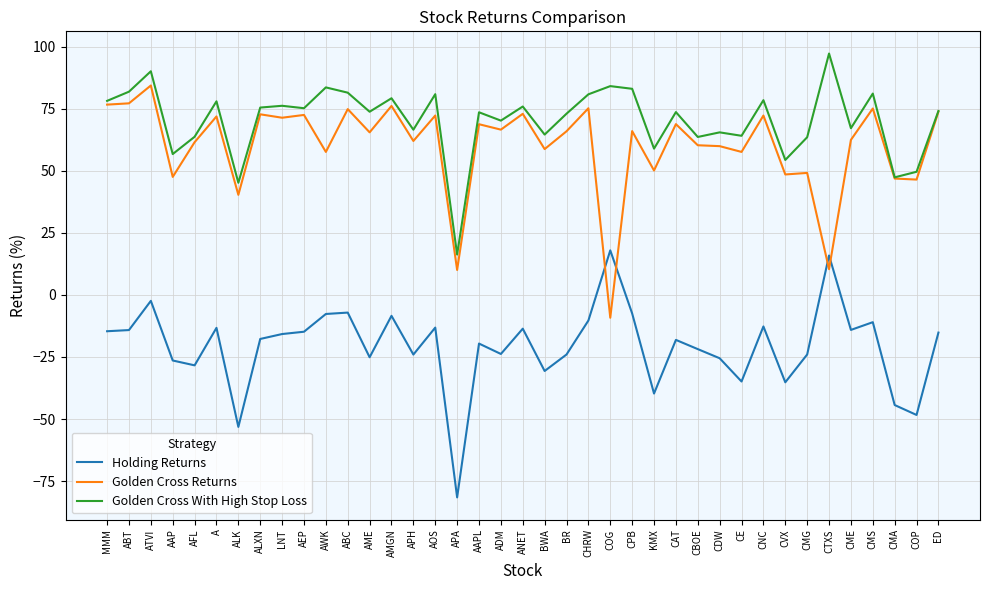

Is it true that Holding Returns equals -23.5 at ANET?

False